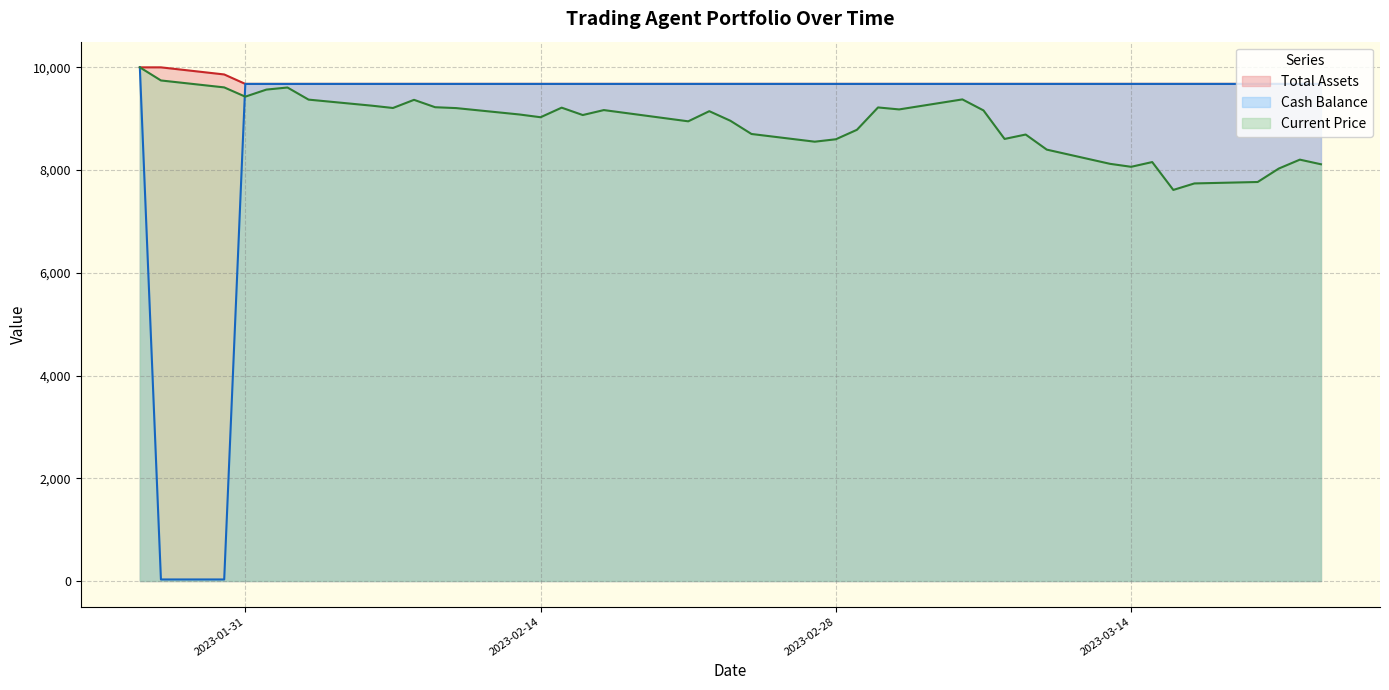

What position from the right is 2023-02-17?

24